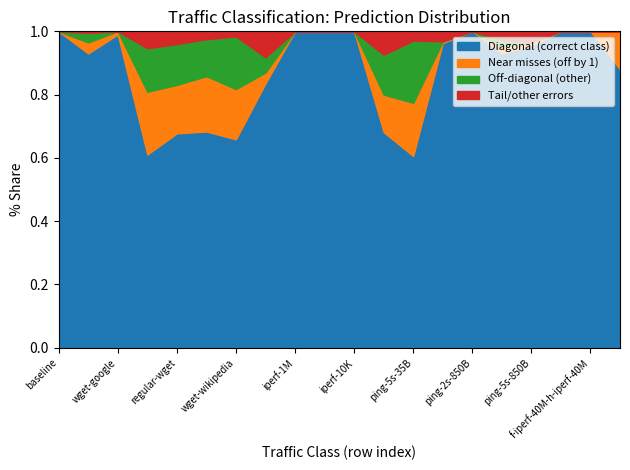

Count the number of data series in this chart.

4